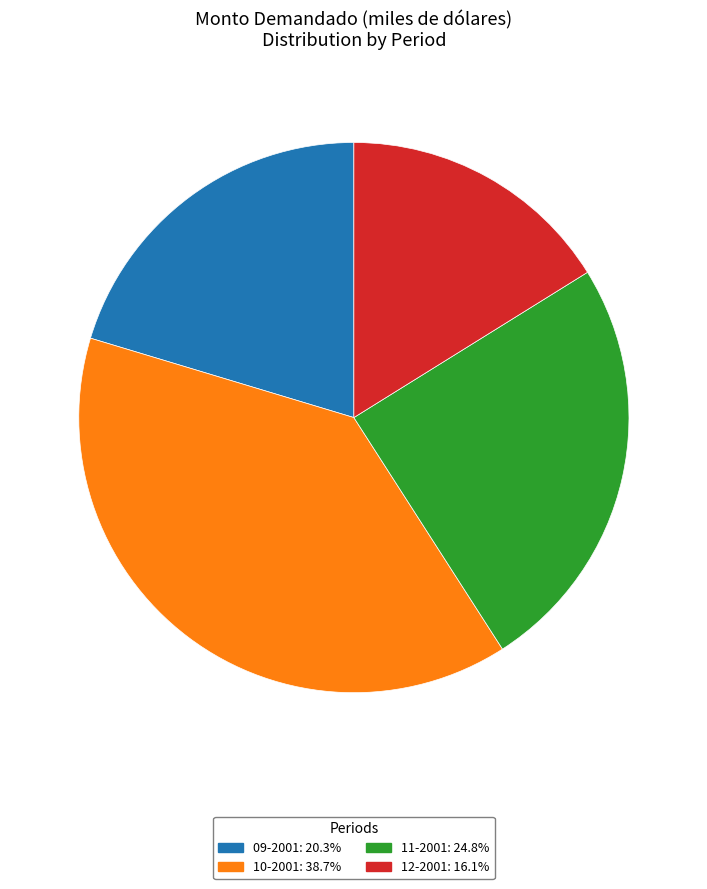

Is there any slice that represents more than half of the pie?

No